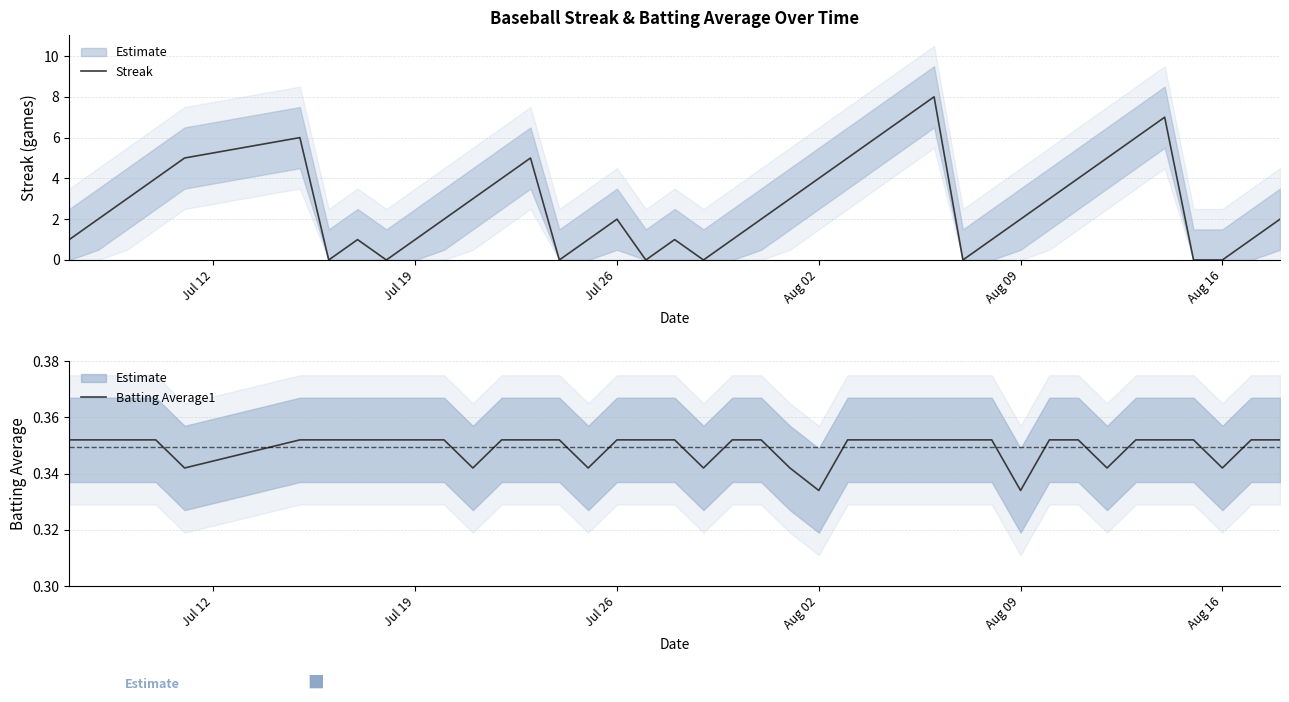

List the series in order of their overall mean, highest first.

Streak, Batting Average1